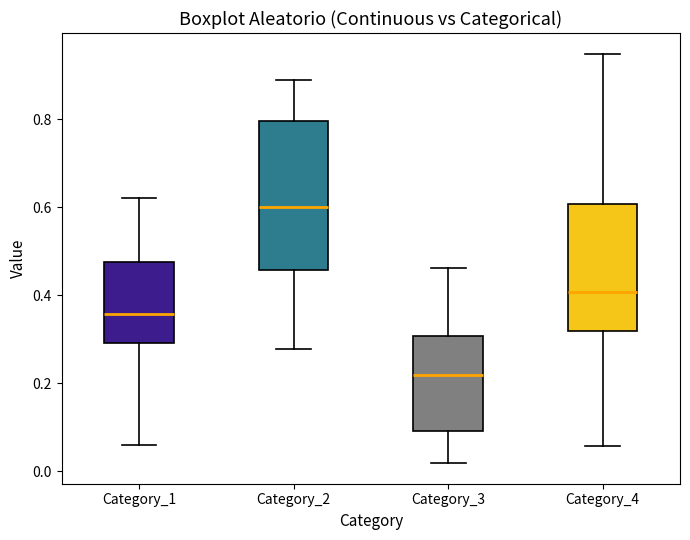

Reading left to right, read every box against the y-axis: the position of its median line, the range the box covers, and the ends of its whiskers. The values are not printed on the chart, so give them approximately, as read against the axis.

Category_1: median 0.36, box 0.30 to 0.48, whiskers 0.06 to 0.62
Category_2: median 0.60, box 0.46 to 0.80, whiskers 0.28 to 0.90
Category_3: median 0.22, box 0.10 to 0.30, whiskers 0.02 to 0.46
Category_4: median 0.40, box 0.32 to 0.60, whiskers 0.06 to 0.94